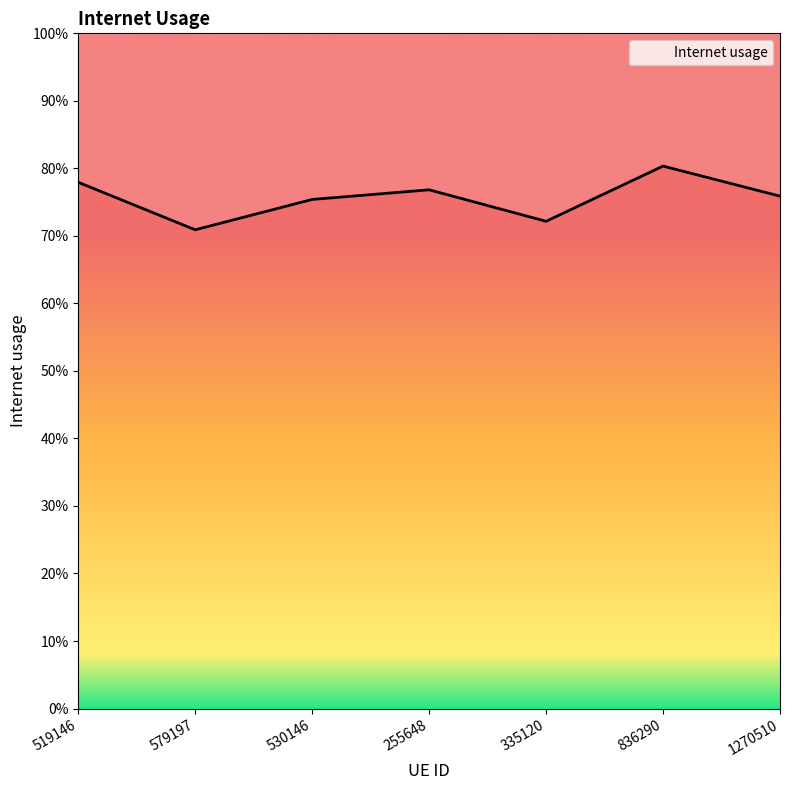

What position from the right is 579197?

6